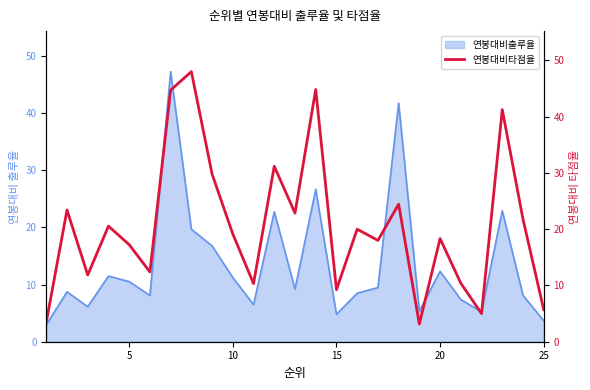

True or false: 연봉대비출루율 has a value of 6.7 at 15.

False